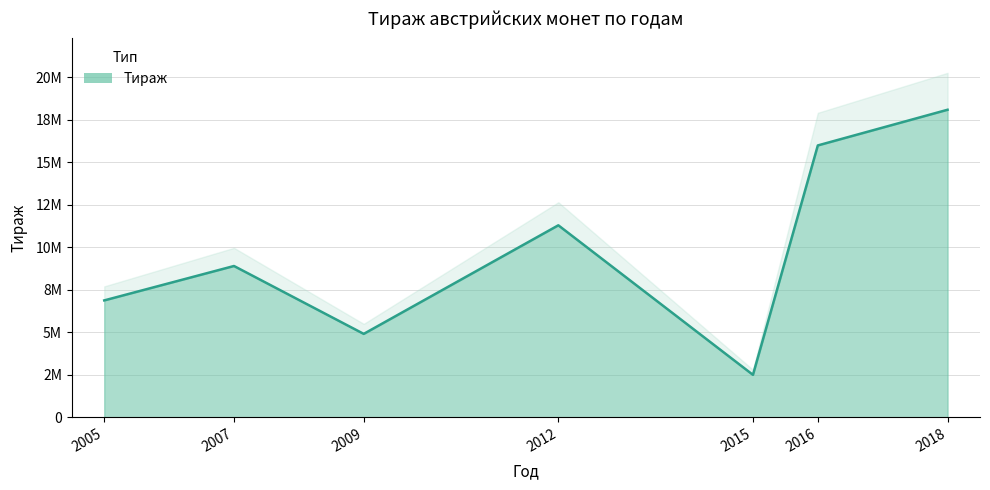

How many lines are shown in the chart?

1